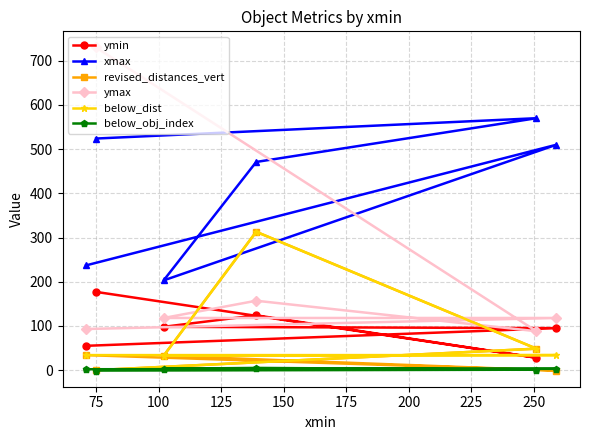

What are all the series names shown in the legend?

ymin, xmax, revised_distances_vert, ymax, below_dist, below_obj_index